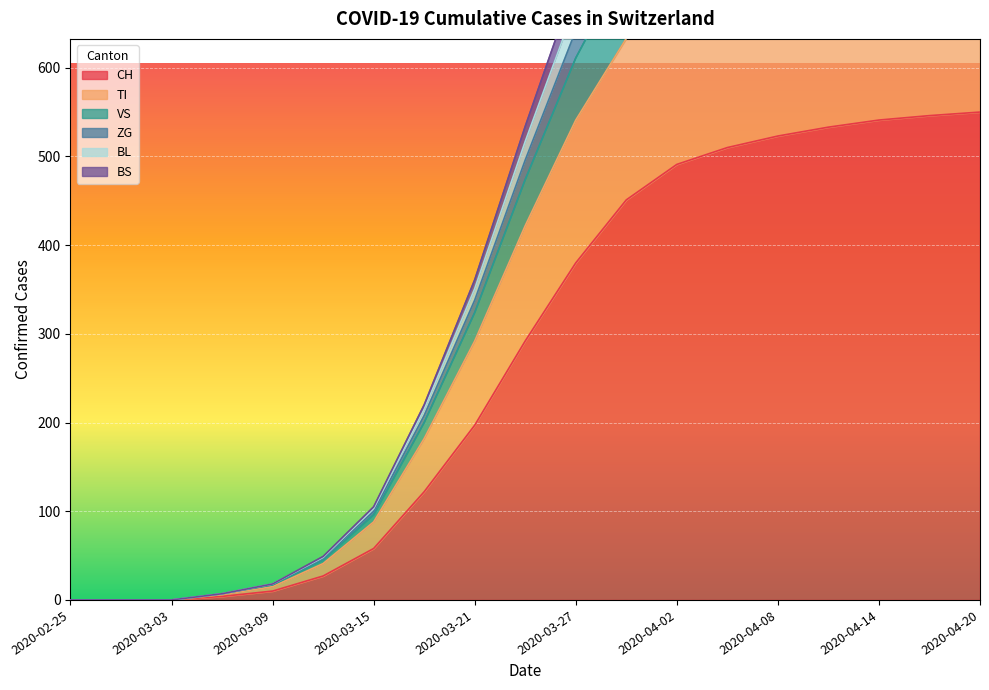

Between 2020-03-21 and 2020-03-24, which series saw the biggest shift?

VS